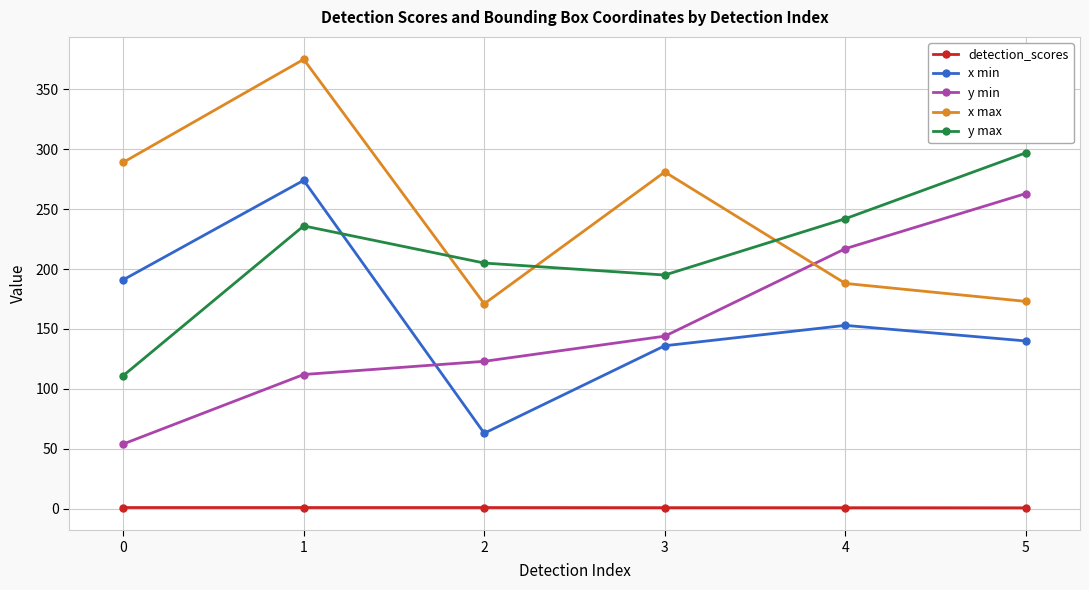

What is the difference between the maximum and minimum values in the detection_scores series?

0.2